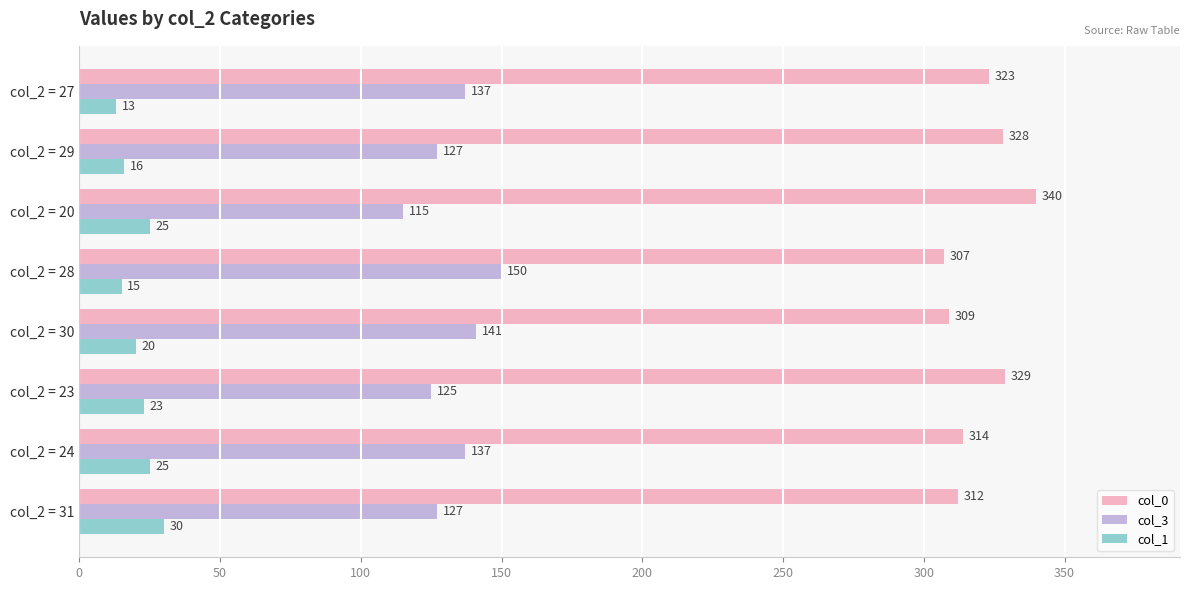

What is the total value across all series at col_2 = 24?

476